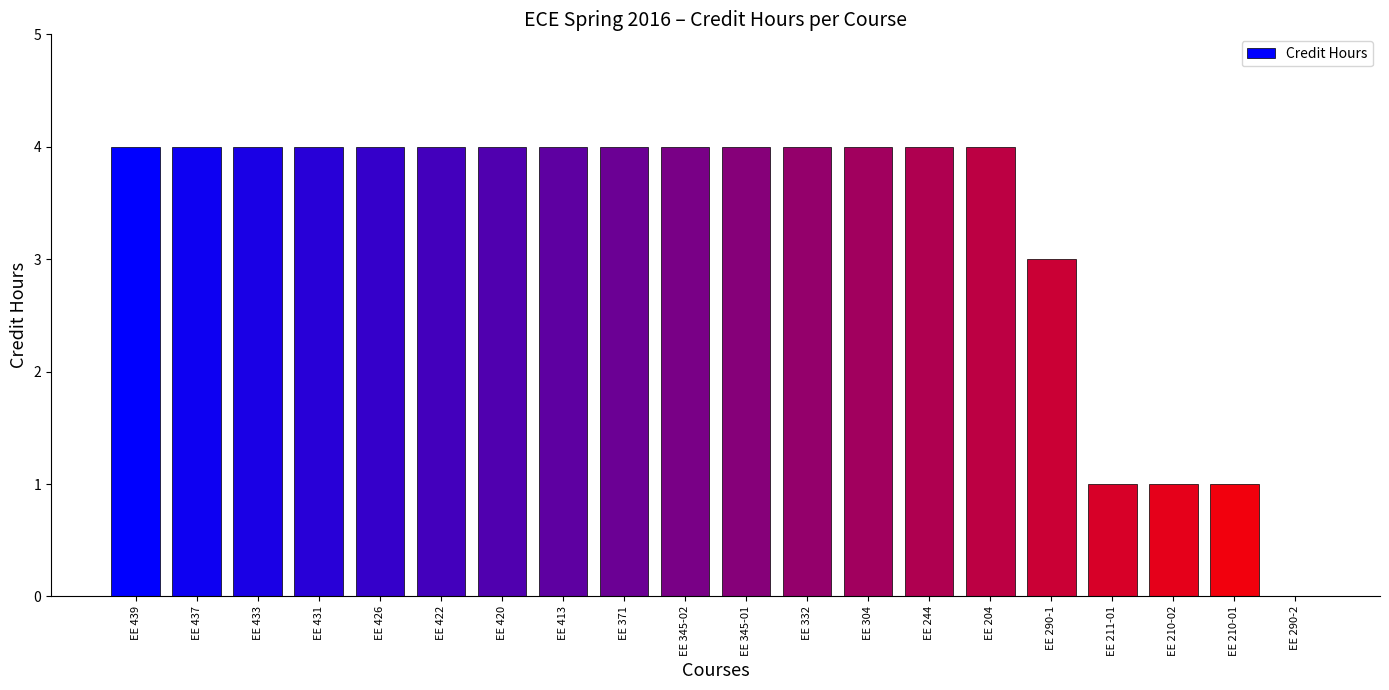

What is the sum of all values?

66